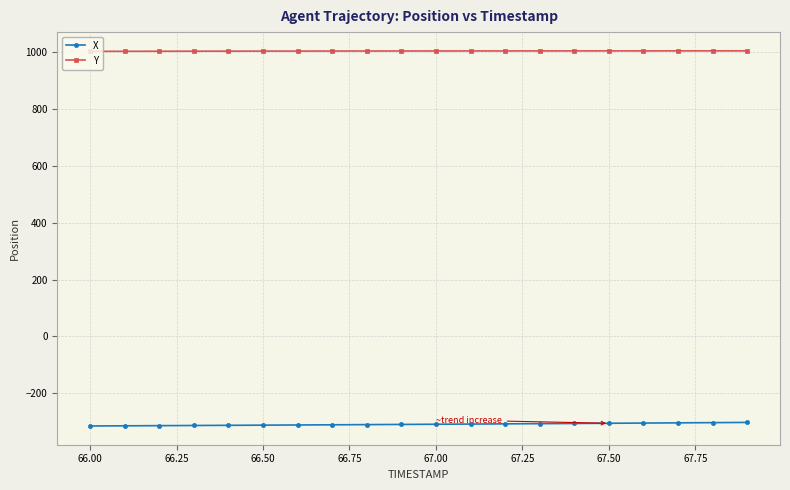

At how many categories does at least one series exceed 401?

20